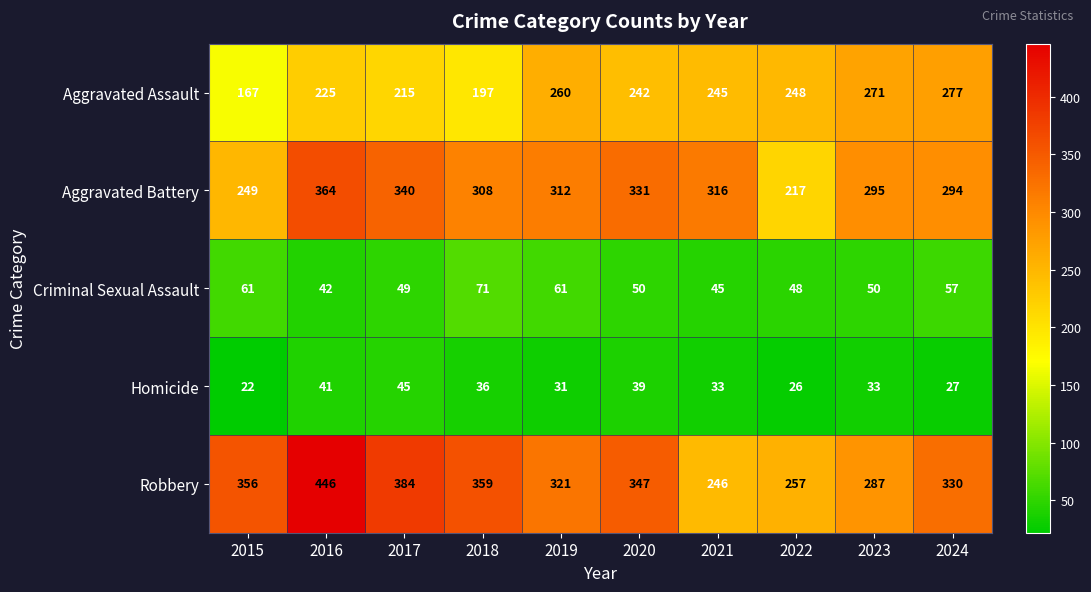

What is the spread (max minus min) of values at 2018?

323